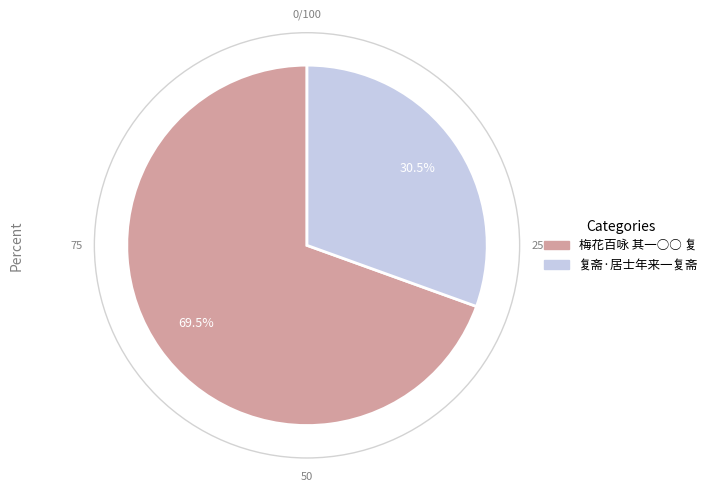

What portion of the pie excludes 梅花百咏 其一○○ 复?

30.5%